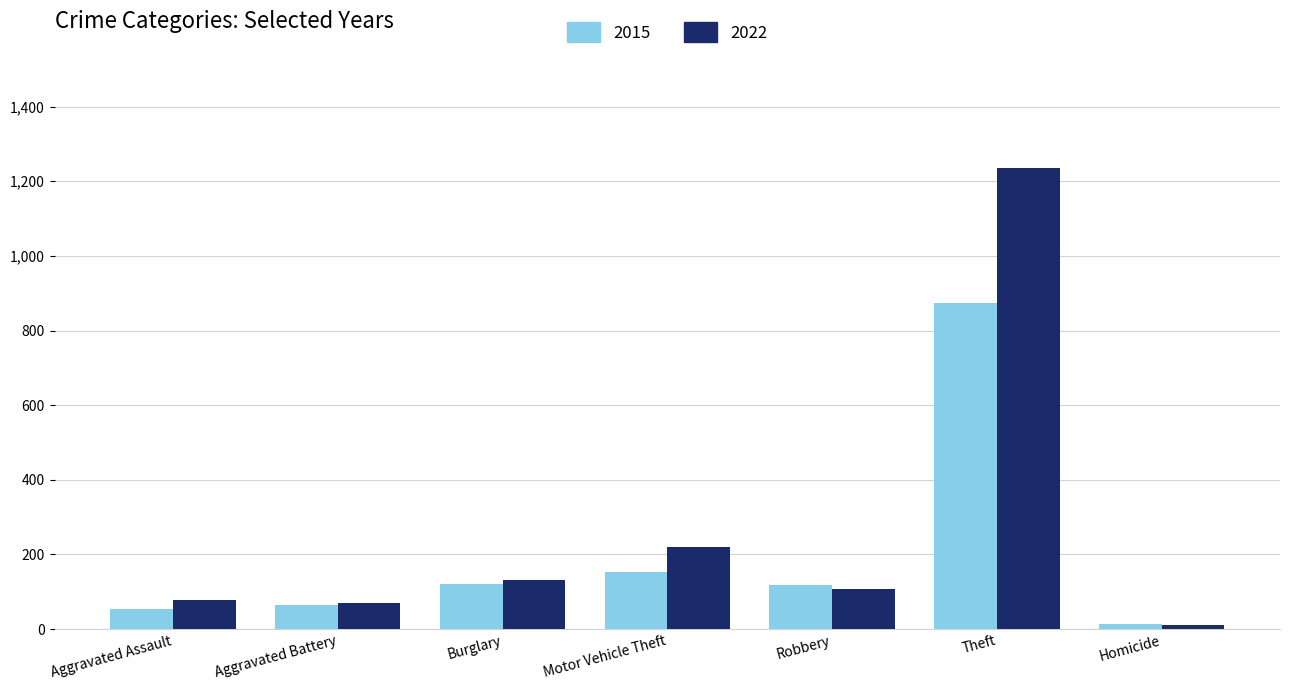

What is the difference between the second highest and minimum values in the 2022 series?

209